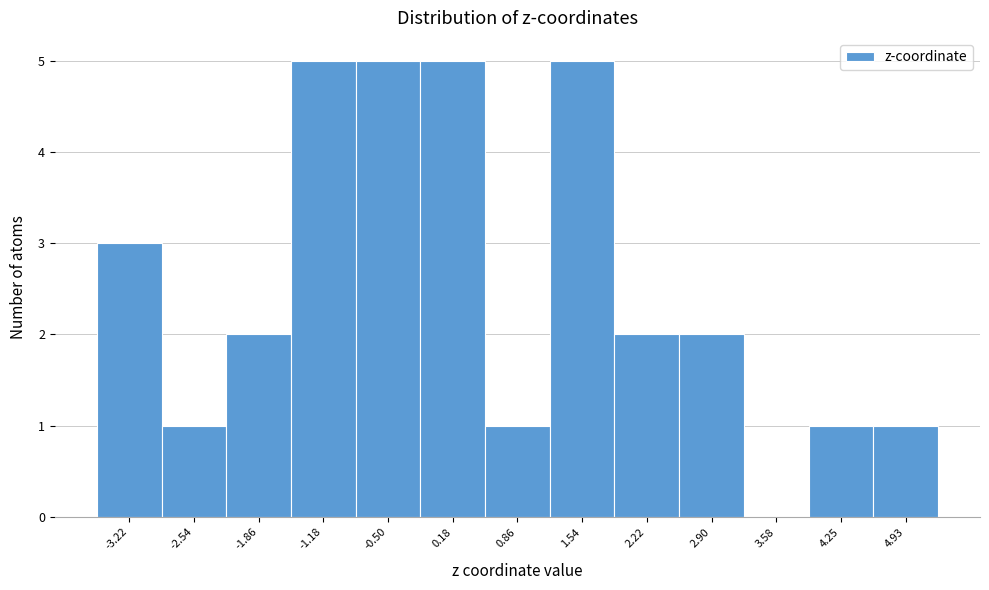

How tall is the bar that spans -0.8 to -0.2 on the x-axis? Neither the bar edges nor the heights are printed on the chart, so give them approximately, as read against the axes.

5